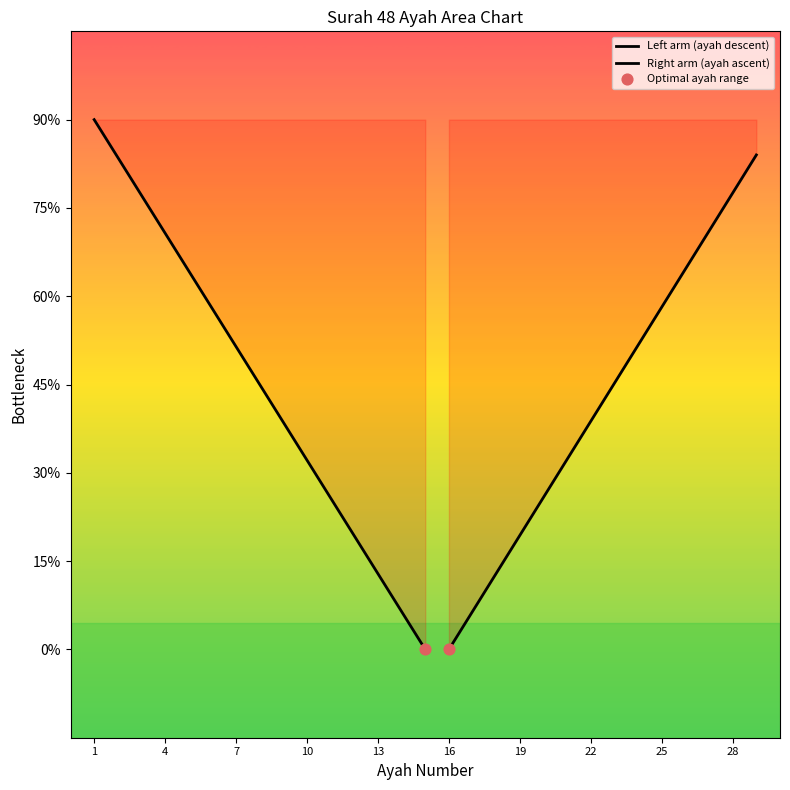

Approximately how many times larger is the value at 3 compared to 18?

0.2